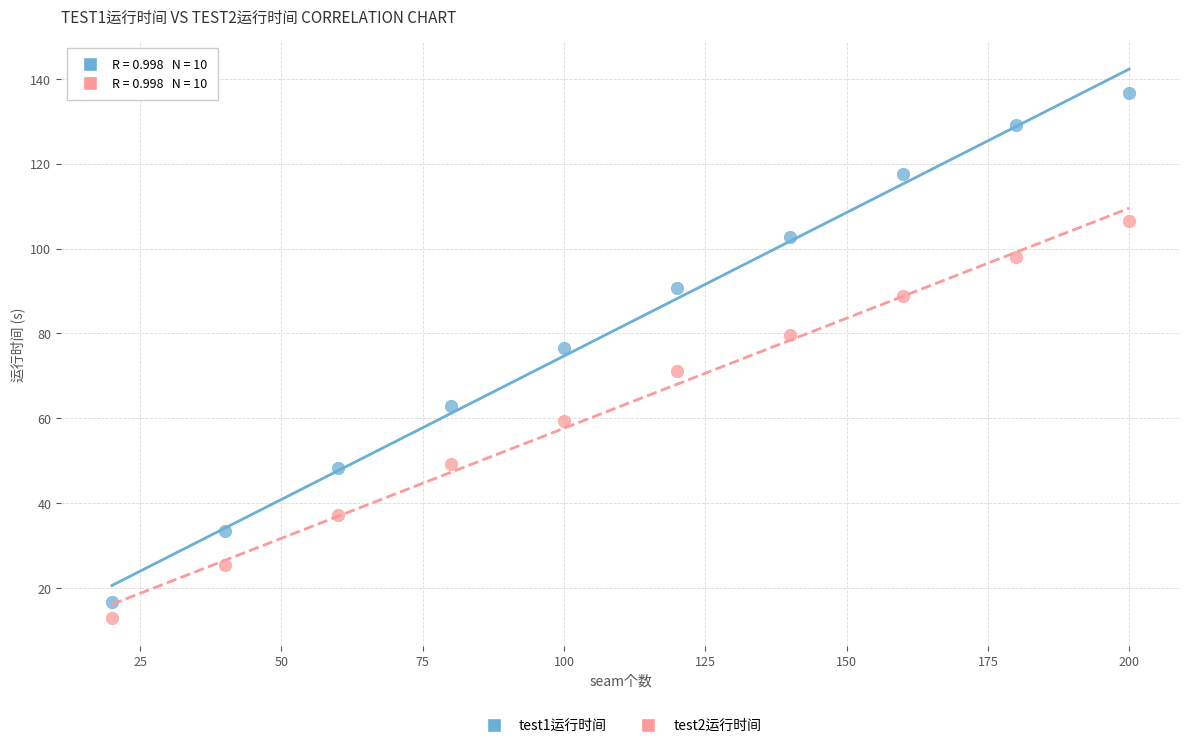

Which series has the largest Y range (max minus min)?

test1运行时间